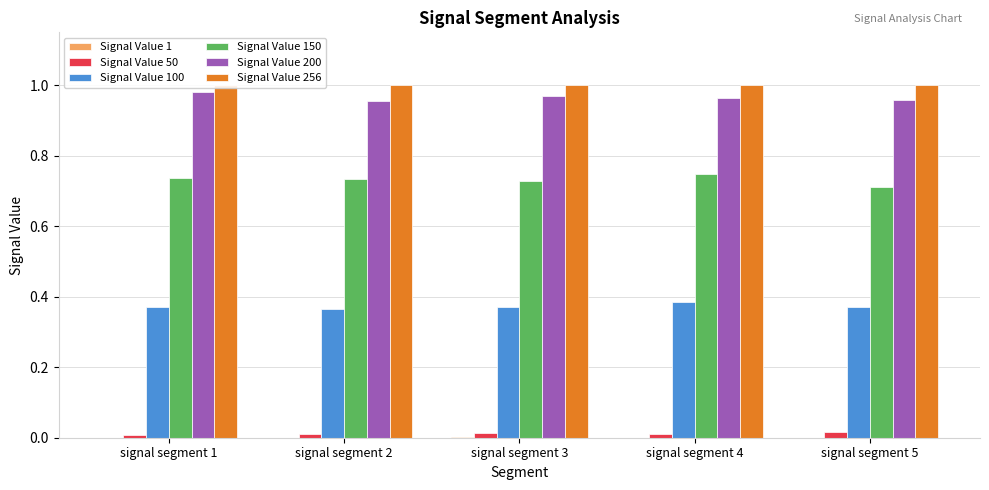

Are the bars horizontal?

No